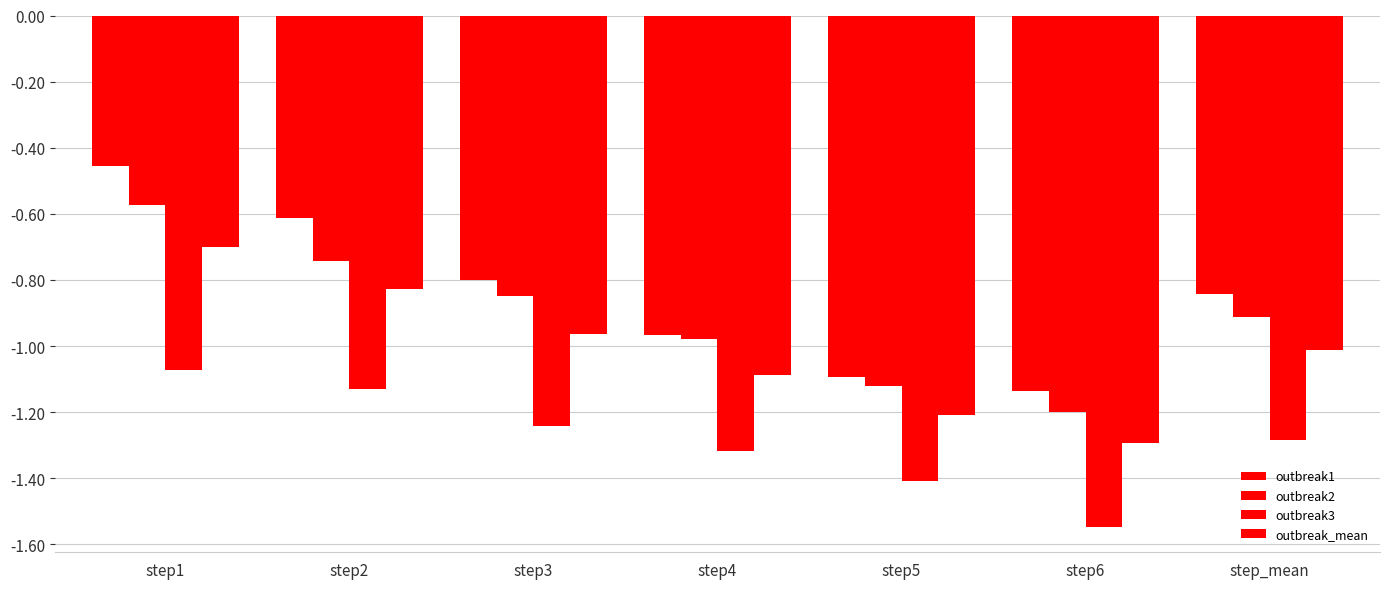

What is the sum of the outbreak1 values at step4 and step1?

-1.4